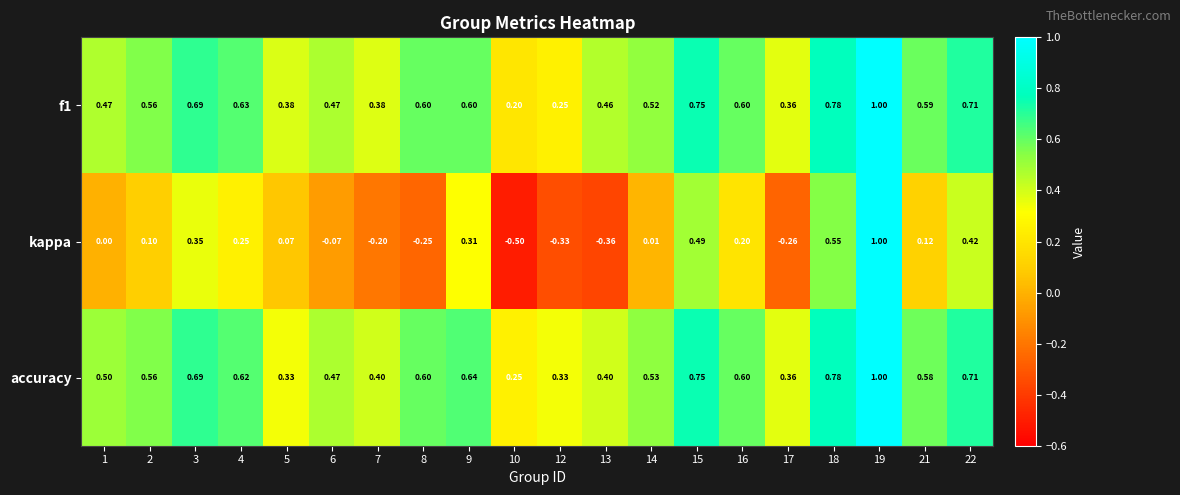

Which series has the largest range (max minus min)?

kappa